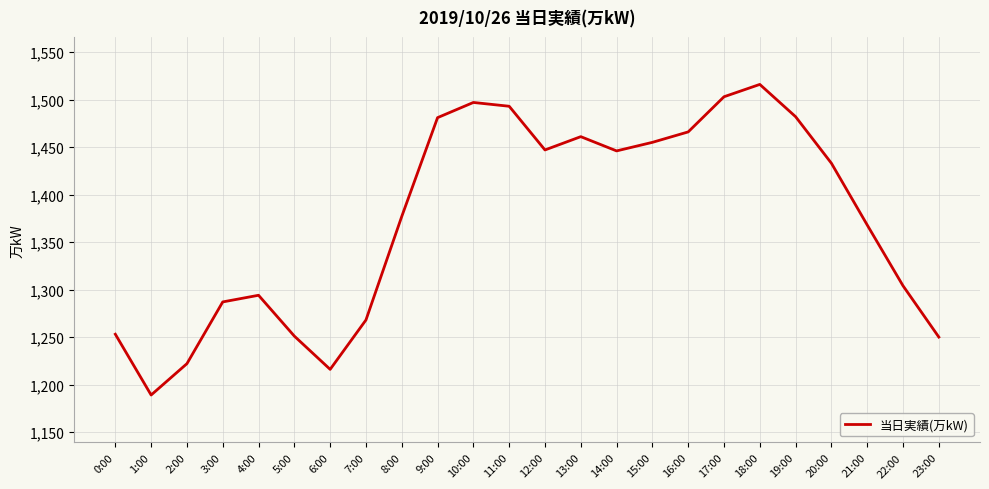

Which label corresponds to the largest value in the chart?

18:00